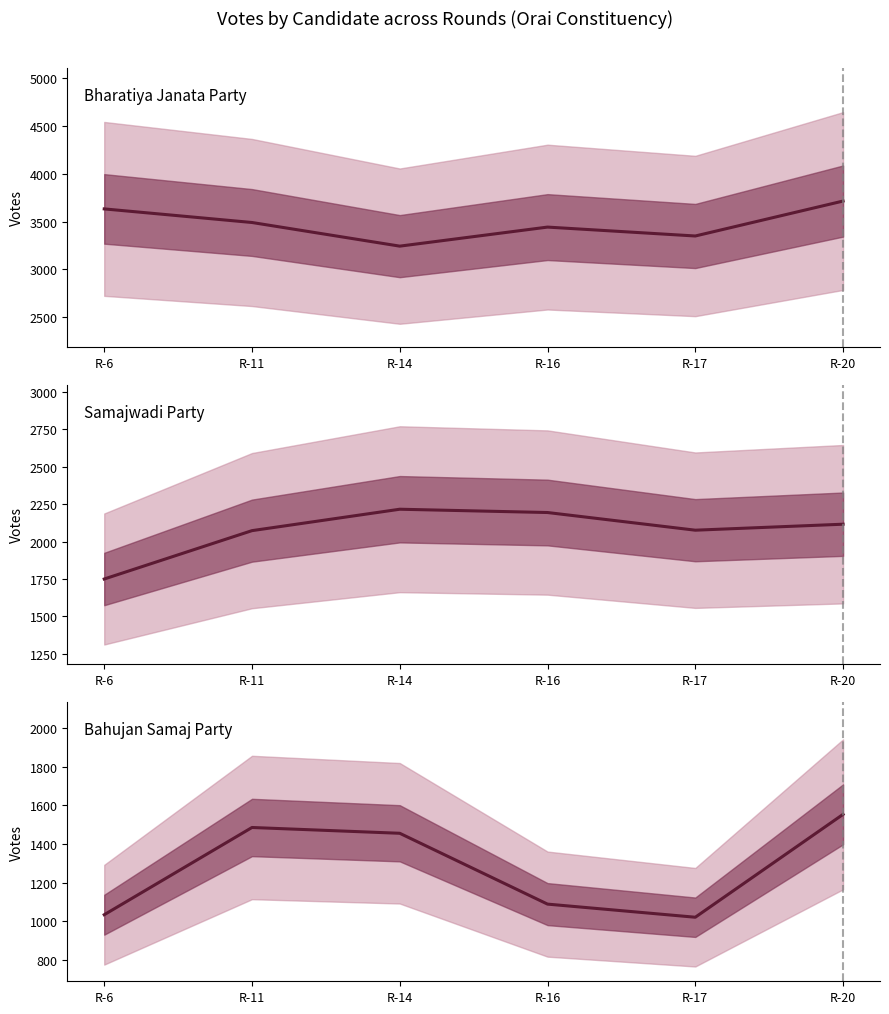

True or false: Samajwadi Party and Bharatiya Janata Party cross at least once.

False